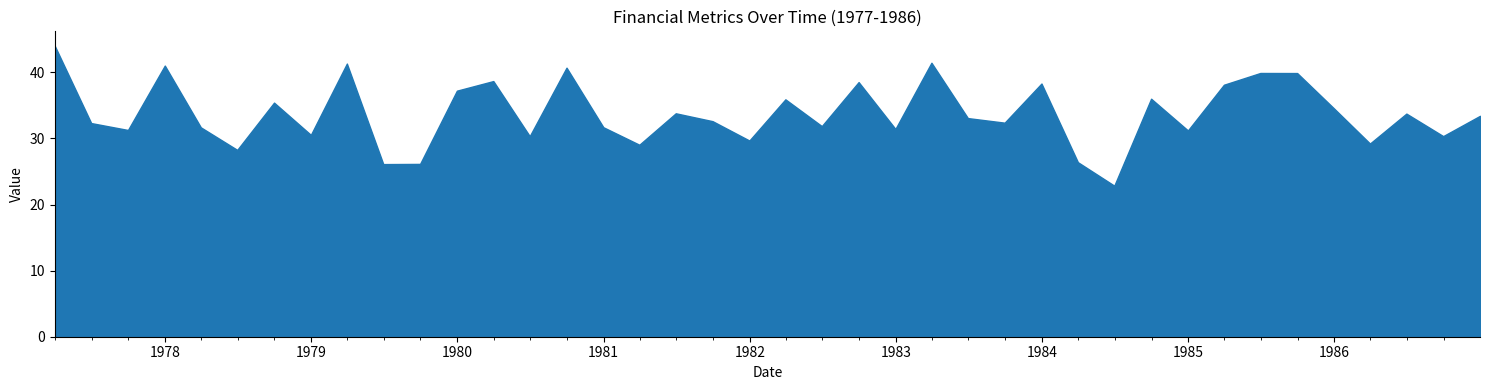

True or false: cashRatio and currentRatio intersect in this chart.

False